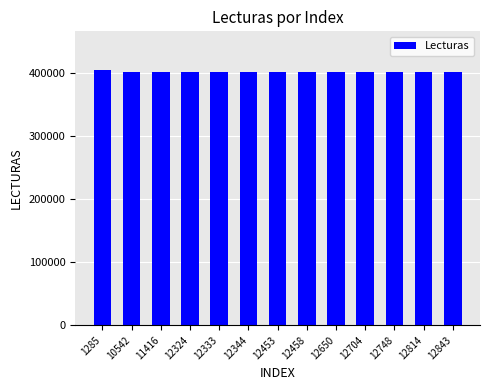

Reading left to right, what are all the values shown in this chart?

405527	401443	401443	401443	401443	401443	401443	401443	401443	401443	401443	401443	401443